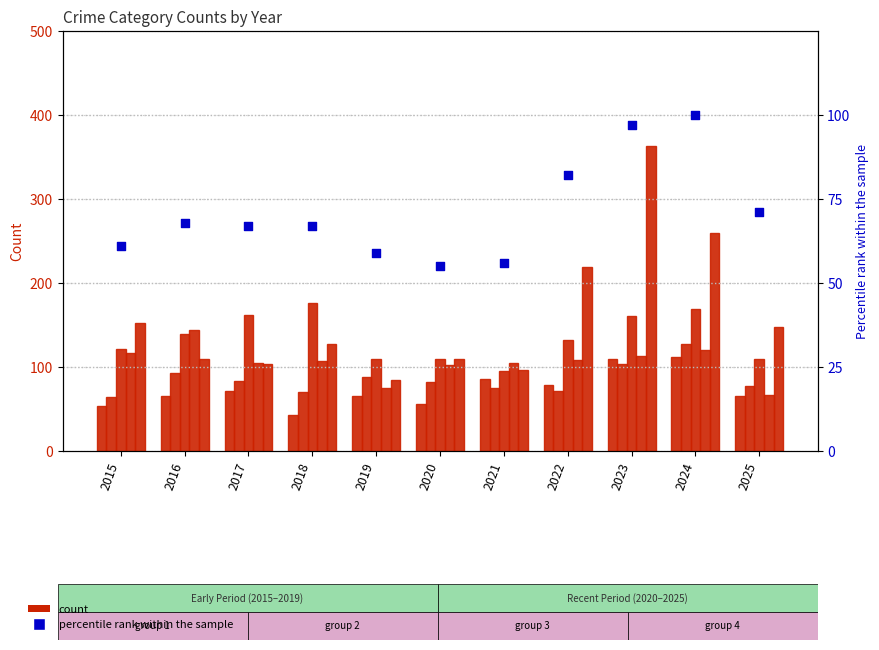

What is the total value across all series at 2024?

887